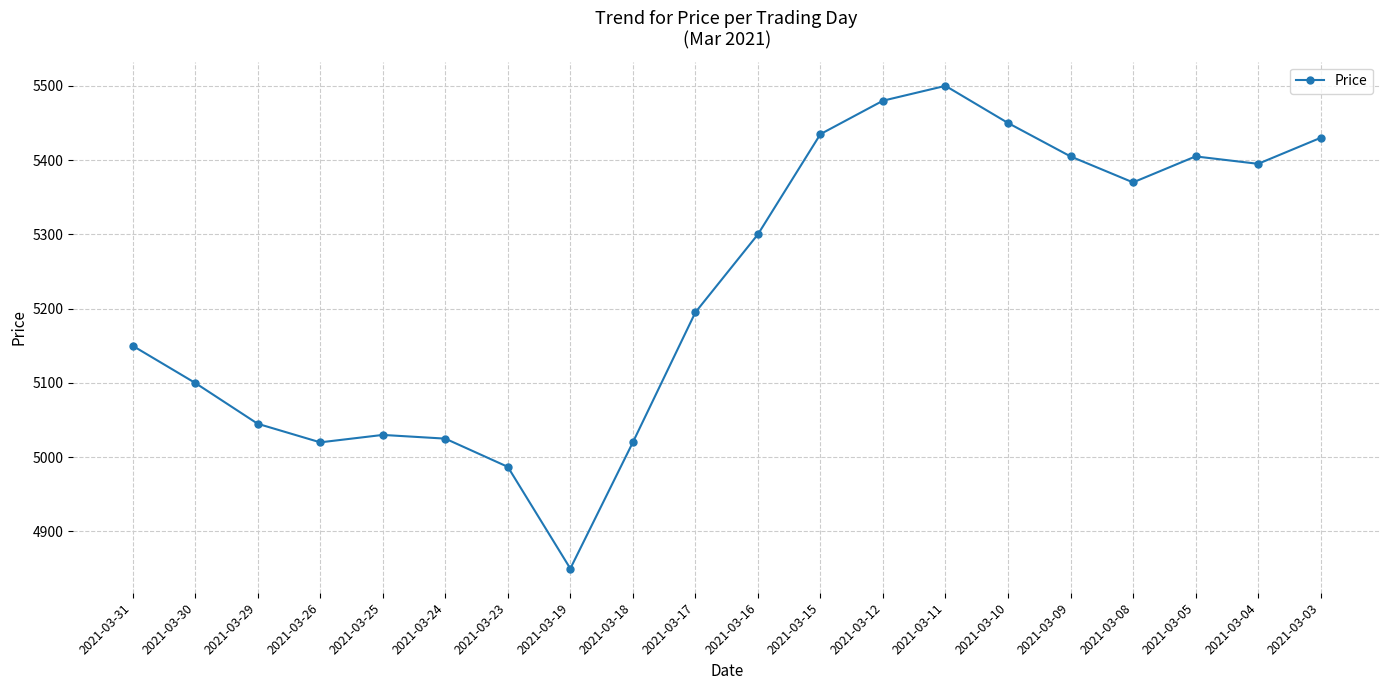

True or false: the data has more than 1 interior local peaks.

True